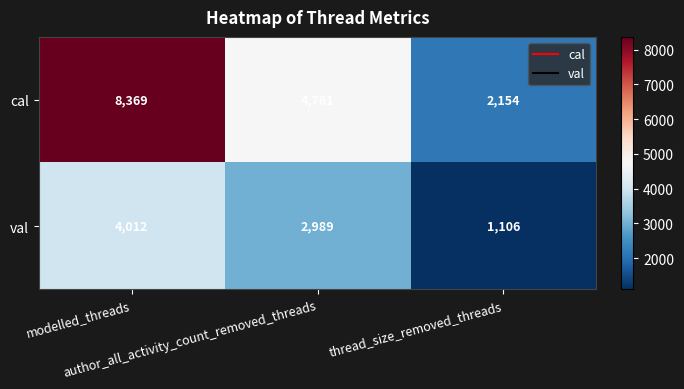

Which series has the largest total across all categories?

cal